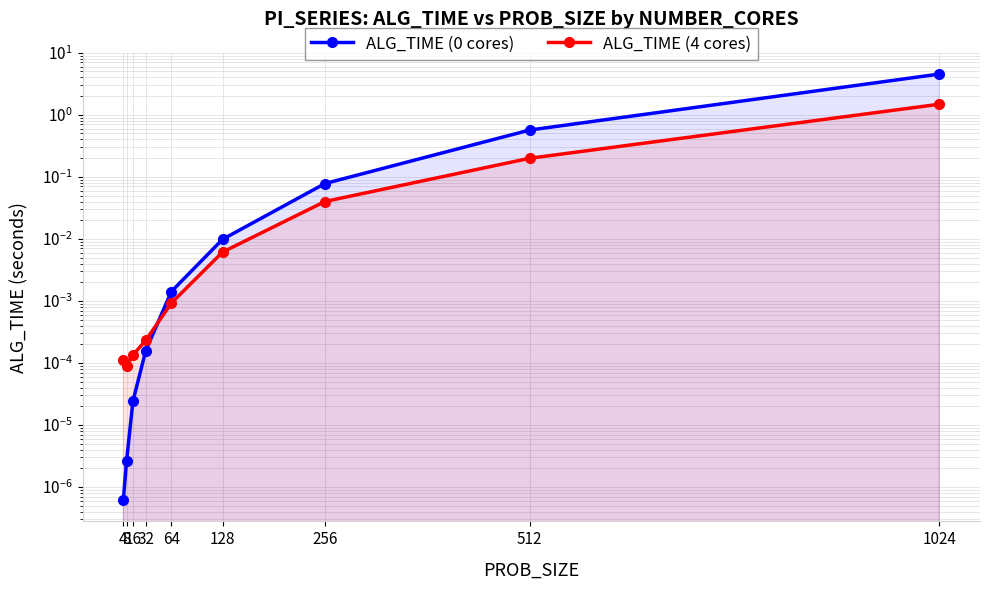

Reading left to right, transcribe all the data shown in this chart.

ALG_TIME (0 cores): 4=0.0	8=0.0	16=0.0	32=0.0	64=0.0	128=0.0	256=0.1	512=0.6	1024=4.5
ALG_TIME (4 cores): 4=0.0	8=0.0	16=0.0	32=0.0	64=0.0	128=0.0	256=0.0	512=0.2	1024=1.5